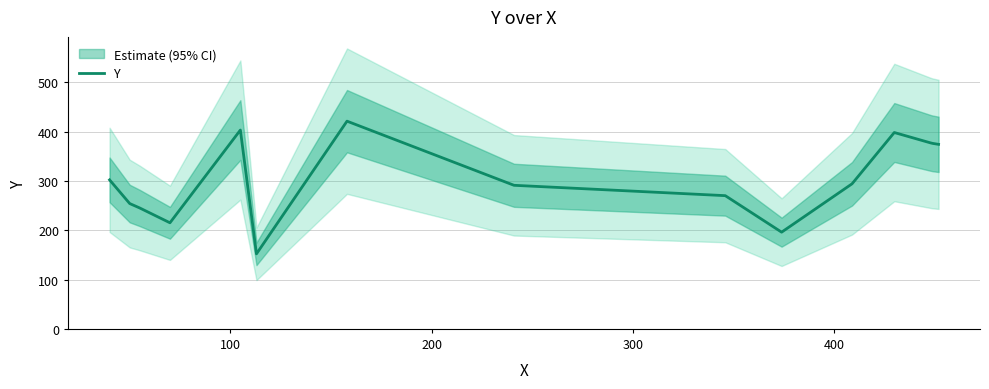

What is the lowest value of the Y series?

152